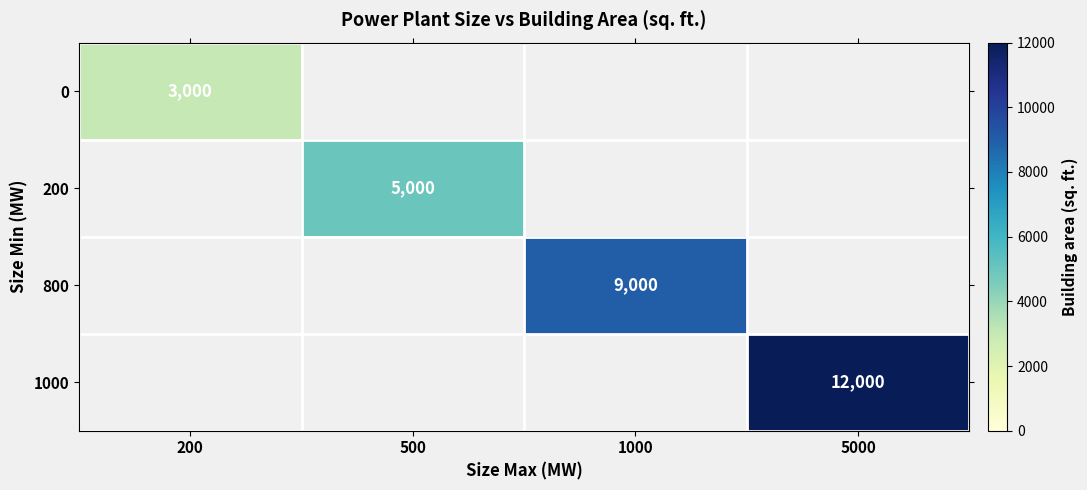

What is the minimum value shown in the chart?

3000.0